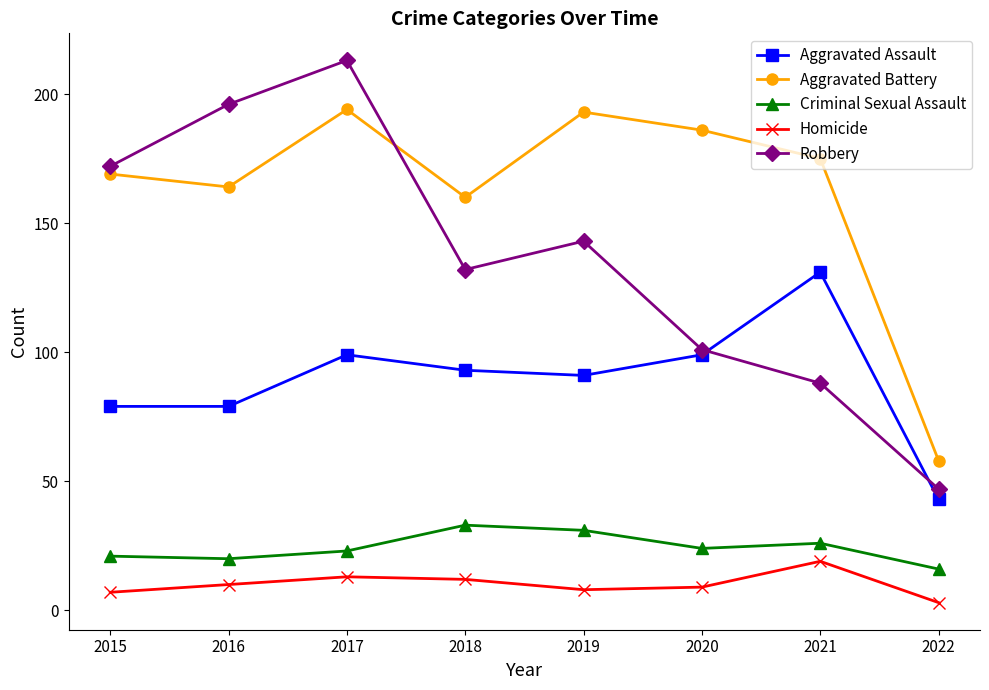

Does the chart have visible grid lines?

No